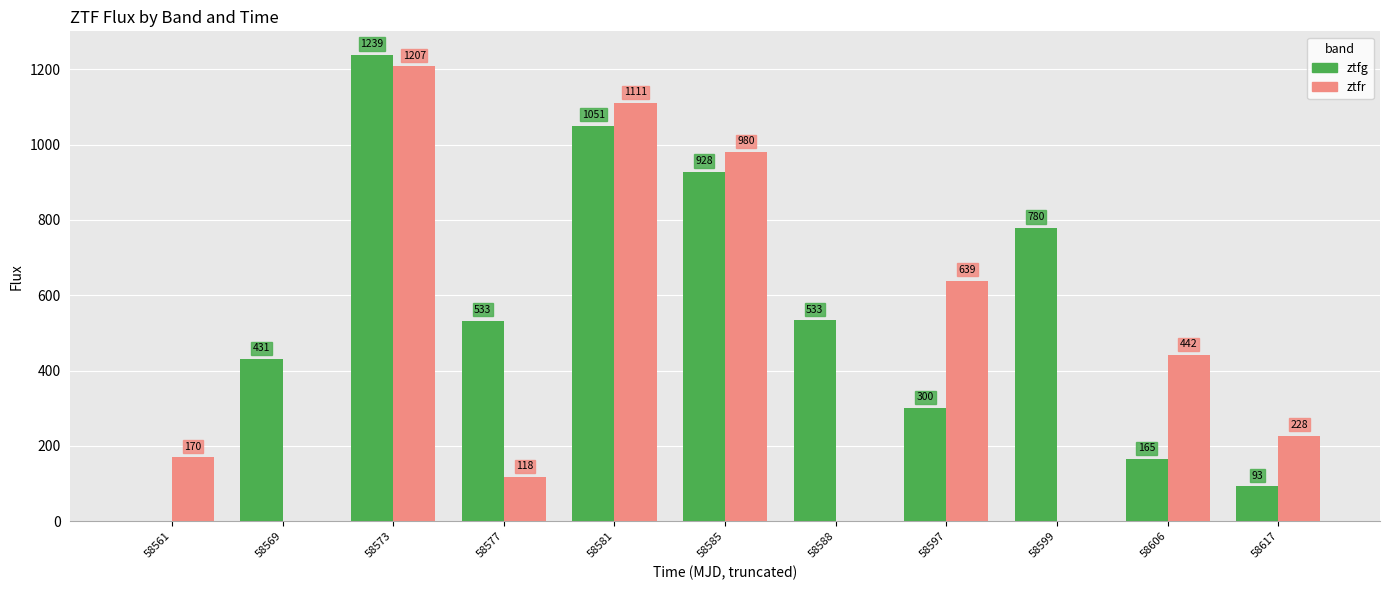

What is the total value across all series at 58597?

939.6